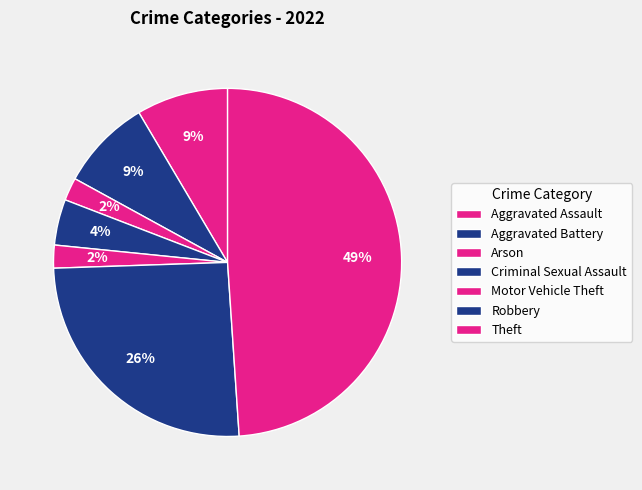

How many slices are in this pie chart?

7